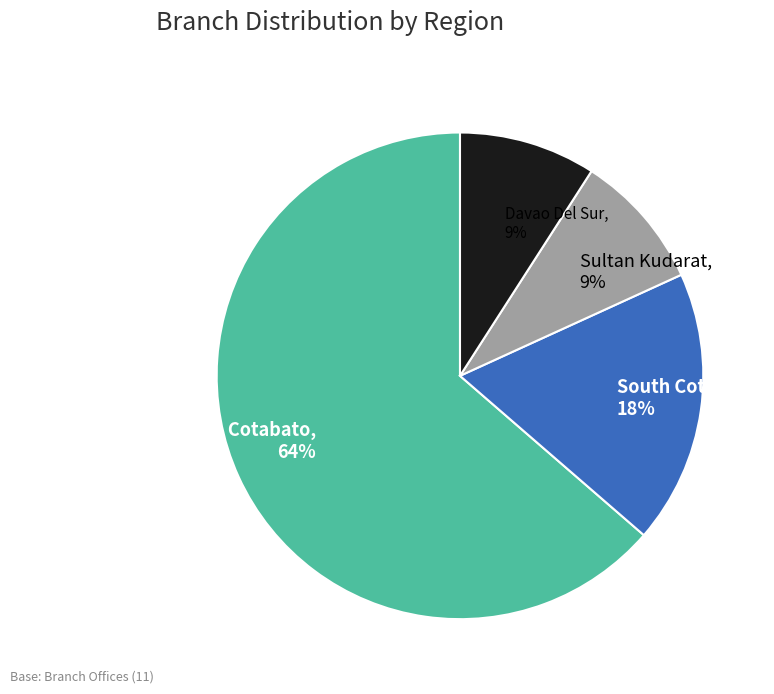

What is the ratio of the value at South Cotabato to the value at Sultan Kudarat?

2.0